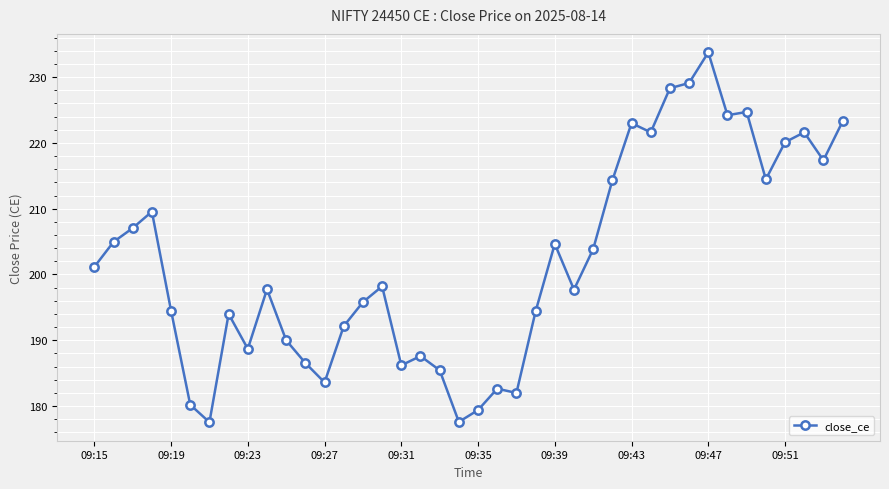

How many data points are less than 198?

20